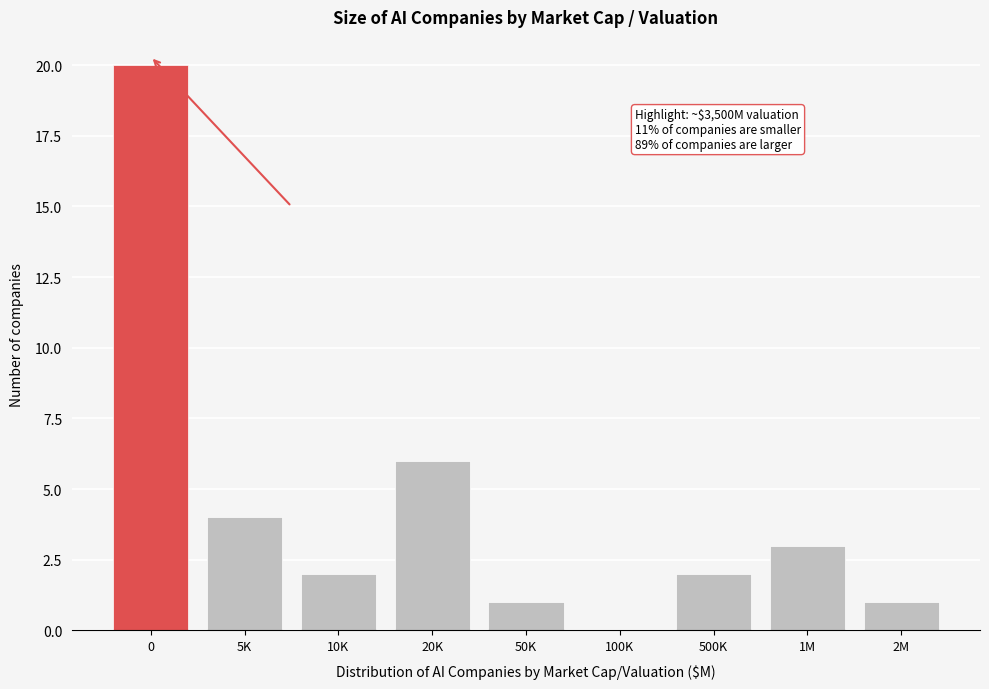

Reading right to left, transcribe all the data shown in this chart.

2M=1	1M=3	500K=2	100K=0	50K=1	20K=6	10K=2	5K=4	0=20